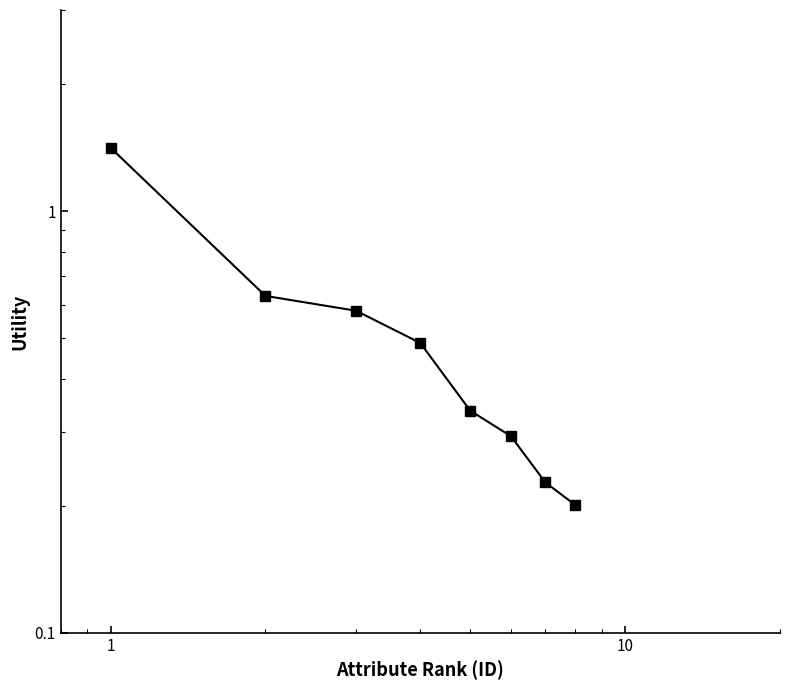

The value at 1 is 1.0. True or false?

False